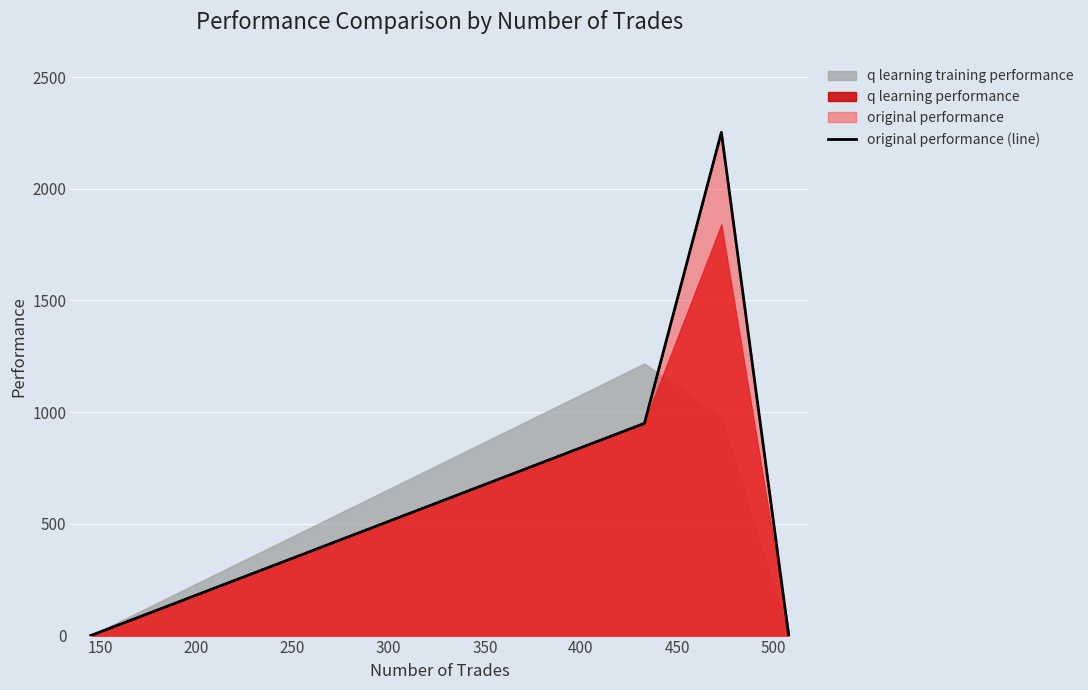

How many interior local peaks does the original performance (line) series have?

1